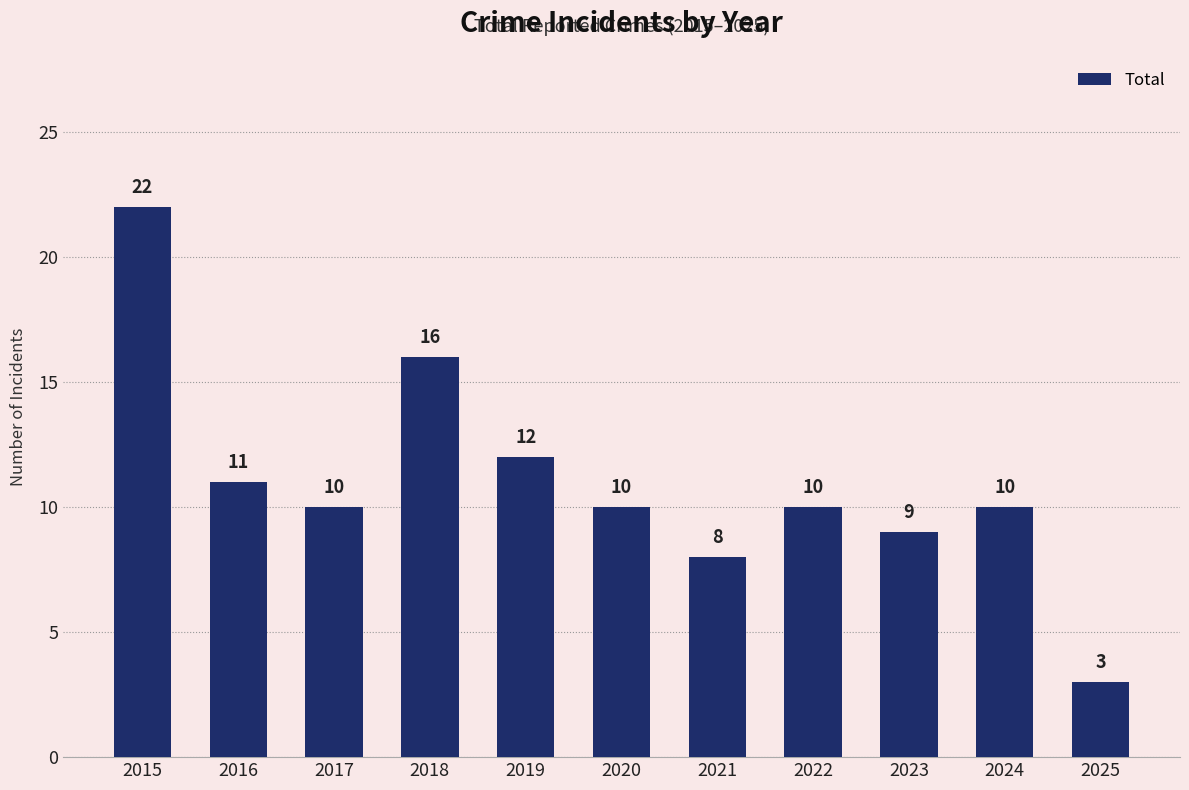

What is the minimum value shown in the chart?

3